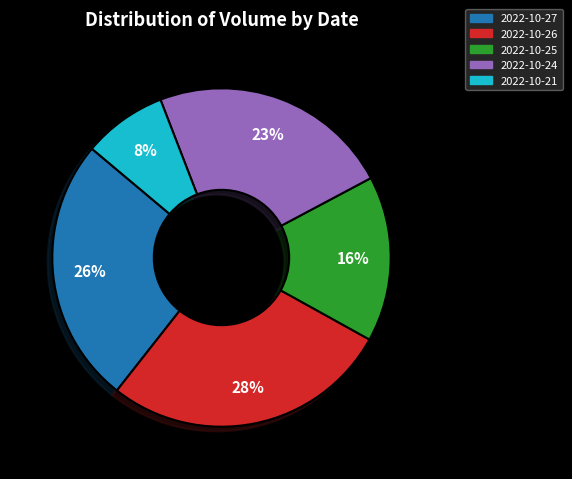

To the nearest percent, what is the combined percentage of 2022-10-25 and 2022-10-21?

24%